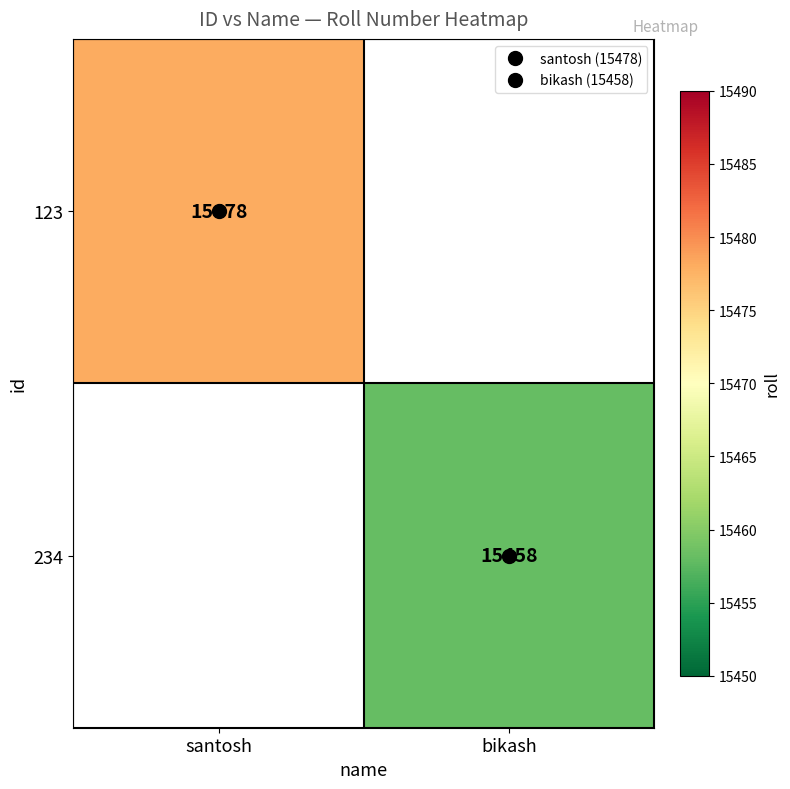

At santosh, list the series in order from smallest to largest.

123, 234